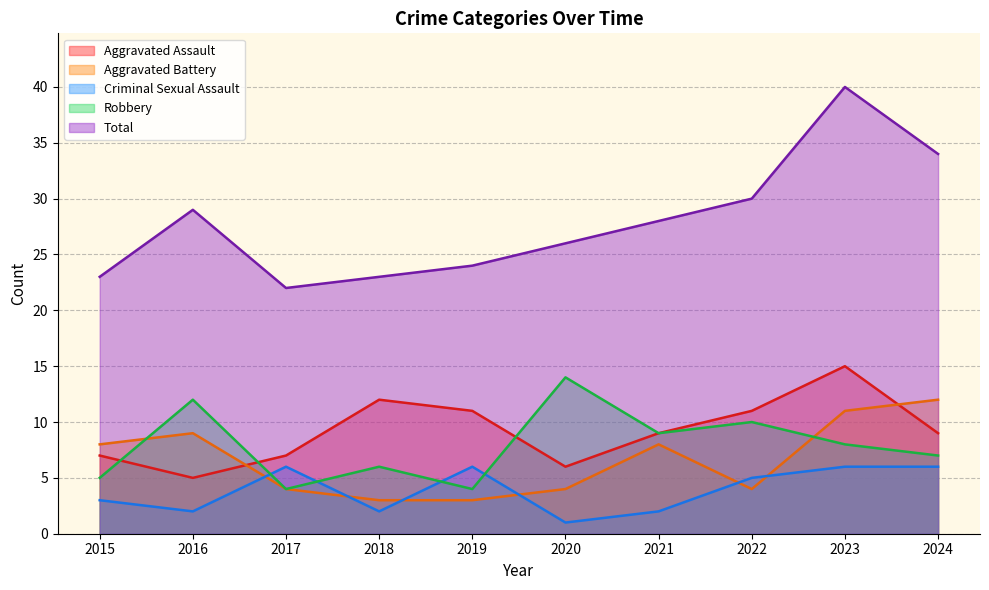

What are all the series names shown in the legend?

Aggravated Assault, Aggravated Battery, Criminal Sexual Assault, Robbery, Total